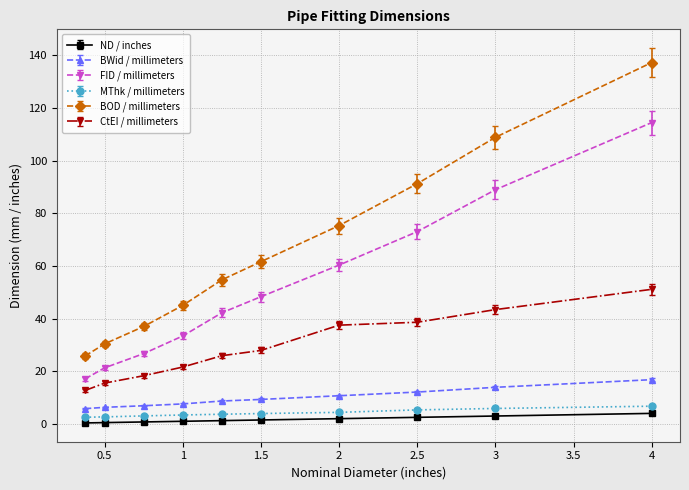

What is the maximum value shown in the chart?

137.2